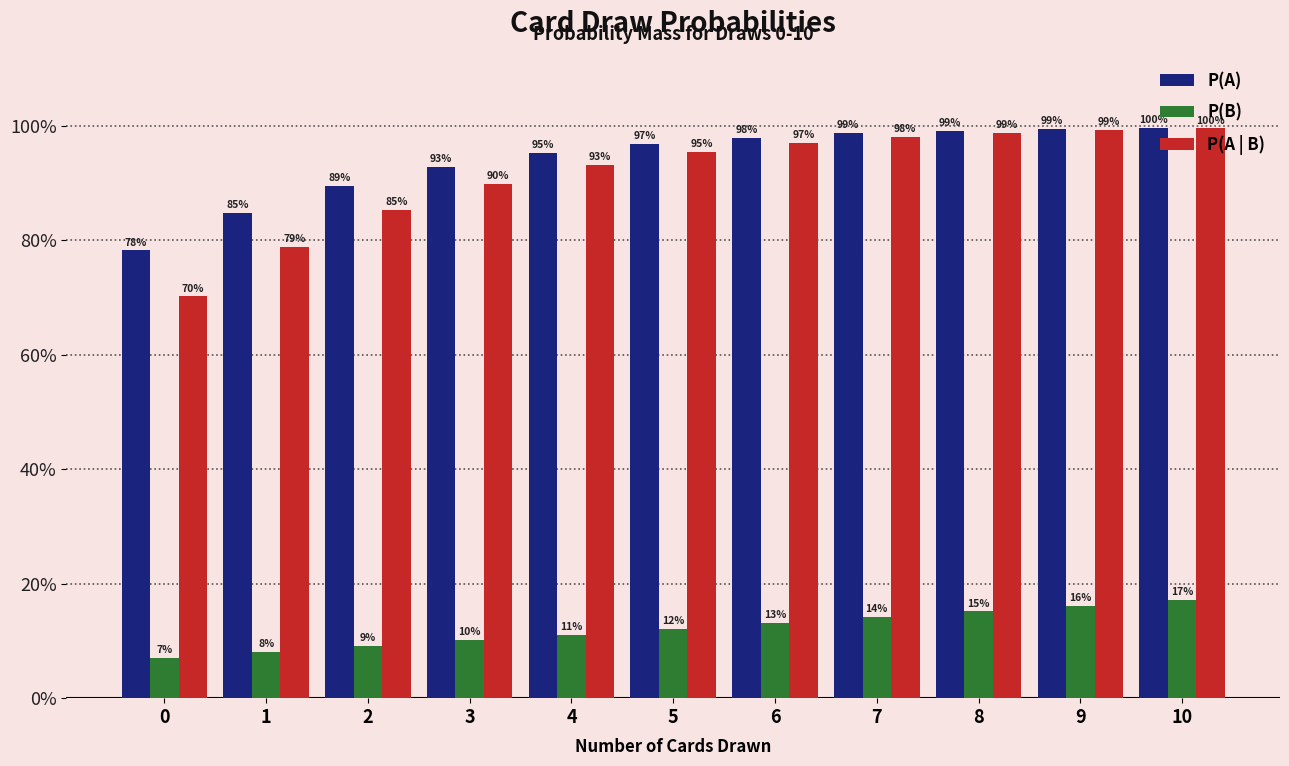

What are all the series names shown in the legend?

P(A), P(B), P(A | B)